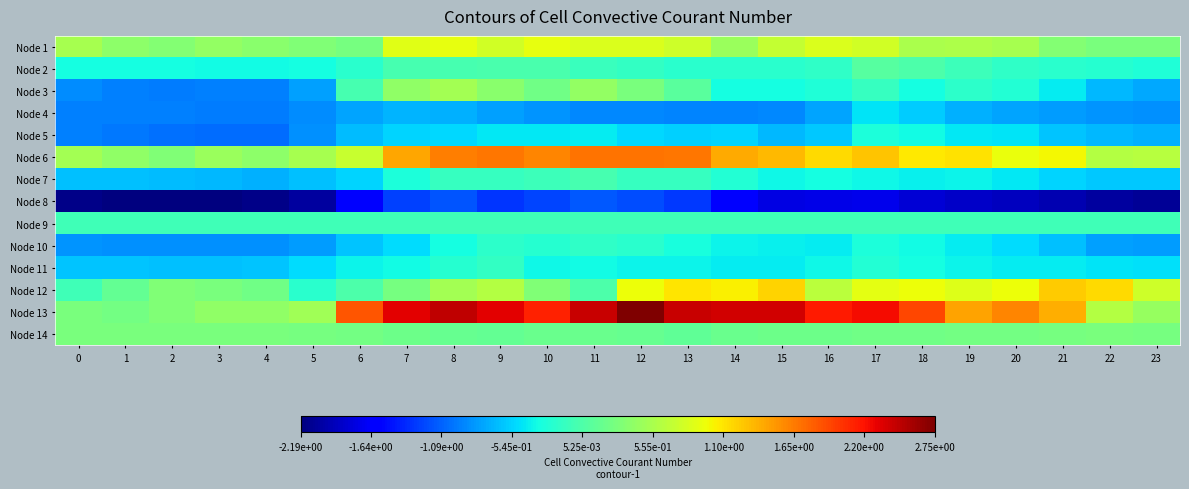

Reading left to right, what are all the values shown in this chart?

Node 1: 0=0.5	1=0.4	2=0.3	3=0.4	4=0.4	5=0.3	6=0.3	7=0.9	8=0.9	9=0.8	10=0.9	11=0.9	12=0.9	13=0.8	14=0.5	15=0.7	16=0.9	17=0.8	18=0.6	19=0.6	20=0.5	21=0.3	22=0.3	23=0.3
Node 2: 0=-0.3	1=-0.3	2=-0.3	3=-0.4	4=-0.3	5=-0.3	6=-0.2	7=-0.0	8=-0.0	9=-0.0	10=-0.0	11=-0.1	12=-0.2	13=-0.2	14=-0.2	15=-0.2	16=-0.2	17=0.1	18=-0.0	19=-0.1	20=-0.2	21=-0.2	22=-0.2	23=-0.3
Node 3: 0=-0.9	1=-1.0	2=-1.0	3=-1.0	4=-1.0	5=-0.8	6=-0.0	7=0.4	8=0.5	9=0.4	10=0.2	11=0.4	12=0.3	13=0.1	14=-0.3	15=-0.3	16=-0.3	17=-0.1	18=-0.3	19=-0.2	20=-0.3	21=-0.4	22=-0.7	23=-0.8
Node 4: 0=-0.9	1=-0.9	2=-1.0	3=-1.0	4=-1.0	5=-0.9	6=-0.8	7=-0.7	8=-0.7	9=-0.8	10=-0.9	11=-0.9	12=-0.9	13=-0.9	14=-0.9	15=-0.9	16=-0.8	17=-0.5	18=-0.6	19=-0.7	20=-0.8	21=-0.8	22=-0.9	23=-0.9
Node 5: 0=-0.9	1=-1.0	2=-1.0	3=-1.0	4=-1.0	5=-0.9	6=-0.7	7=-0.5	8=-0.5	9=-0.4	10=-0.4	11=-0.4	12=-0.5	13=-0.6	14=-0.5	15=-0.7	16=-0.6	17=-0.3	18=-0.4	19=-0.4	20=-0.5	21=-0.6	22=-0.7	23=-0.7
Node 6: 0=0.5	1=0.4	2=0.3	3=0.5	4=0.4	5=0.5	6=0.7	7=1.4	8=1.6	9=1.7	10=1.6	11=1.7	12=1.7	13=1.7	14=1.4	15=1.3	16=1.2	17=1.3	18=1.1	19=1.1	20=1.0	21=1.0	22=0.6	23=0.6
Node 7: 0=-0.6	1=-0.6	2=-0.7	3=-0.7	4=-0.7	5=-0.6	6=-0.5	7=-0.3	8=-0.1	9=-0.1	10=-0.1	11=-0.0	12=-0.1	13=-0.1	14=-0.3	15=-0.4	16=-0.3	17=-0.4	18=-0.4	19=-0.4	20=-0.5	21=-0.5	22=-0.6	23=-0.6
Node 8: 0=-2.1	1=-2.2	2=-2.2	3=-2.2	4=-2.1	5=-2.1	6=-1.6	7=-1.2	8=-1.2	9=-1.3	10=-1.2	11=-1.1	12=-1.2	13=-1.3	14=-1.6	15=-1.8	16=-1.7	17=-1.7	18=-1.8	19=-1.9	20=-1.9	21=-2.0	22=-2.1	23=-2.1
Node 9: 0=-0.1	1=-0.1	2=-0.1	3=-0.1	4=-0.1	5=-0.1	6=-0.1	7=-0.1	8=-0.1	9=-0.1	10=-0.1	11=-0.1	12=-0.1	13=-0.1	14=-0.1	15=-0.1	16=-0.1	17=-0.1	18=-0.1	19=-0.1	20=-0.1	21=-0.1	22=-0.1	23=-0.1
Node 10: 0=-0.9	1=-0.9	2=-0.9	3=-0.9	4=-0.9	5=-0.8	6=-0.6	7=-0.5	8=-0.3	9=-0.2	10=-0.2	11=-0.2	12=-0.2	13=-0.3	14=-0.4	15=-0.4	16=-0.4	17=-0.3	18=-0.3	19=-0.4	20=-0.5	21=-0.6	22=-0.8	23=-0.8
Node 11: 0=-0.6	1=-0.6	2=-0.6	3=-0.6	4=-0.6	5=-0.5	6=-0.4	7=-0.3	8=-0.2	9=-0.2	10=-0.4	11=-0.3	12=-0.4	13=-0.4	14=-0.4	15=-0.4	16=-0.4	17=-0.2	18=-0.3	19=-0.4	20=-0.4	21=-0.4	22=-0.5	23=-0.5
Node 12: 0=-0.1	1=0.1	2=0.3	3=0.3	4=0.2	5=-0.2	6=-0.0	7=0.2	8=0.5	9=0.6	10=0.3	11=-0.0	12=1.0	13=1.1	14=1.0	15=1.2	16=0.7	17=0.9	18=1.0	19=0.9	20=1.0	21=1.2	22=1.2	23=0.8
Node 13: 0=0.3	1=0.2	2=0.3	3=0.4	4=0.4	5=0.5	6=1.9	7=2.3	8=2.5	9=2.3	10=2.1	11=2.4	12=2.8	13=2.4	14=2.4	15=2.4	16=2.2	17=2.2	18=1.9	19=1.5	20=1.6	21=1.4	22=0.6	23=0.4
Node 14: 0=0.3	1=0.3	2=0.3	3=0.3	4=0.3	5=0.3	6=0.2	7=0.2	8=0.1	9=0.1	10=0.2	11=0.2	12=0.1	13=0.1	14=0.2	15=0.2	16=0.2	17=0.2	18=0.2	19=0.2	20=0.2	21=0.3	22=0.3	23=0.3